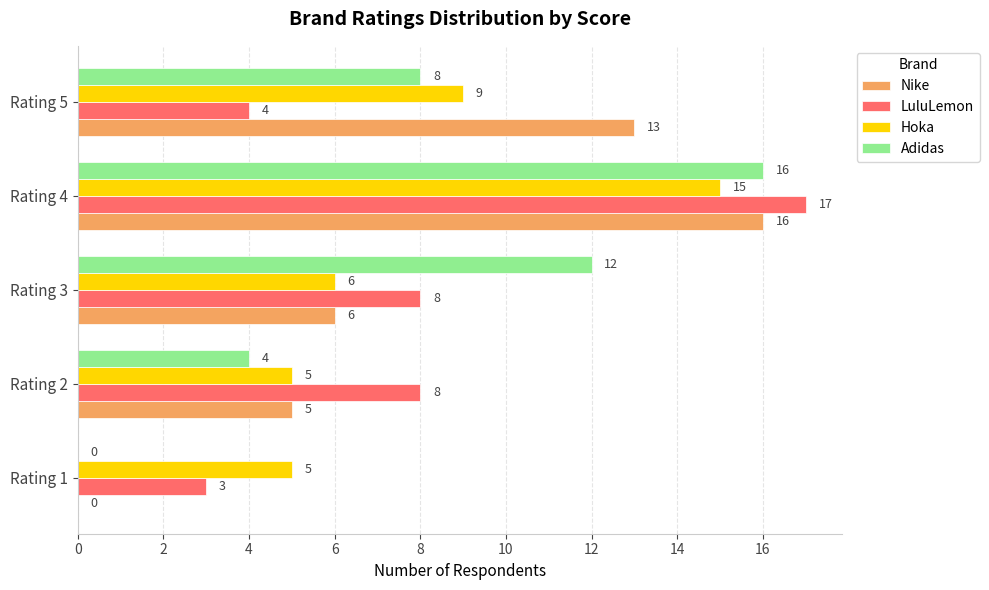

What are all the series names shown in the legend?

Nike, LuluLemon, Hoka, Adidas